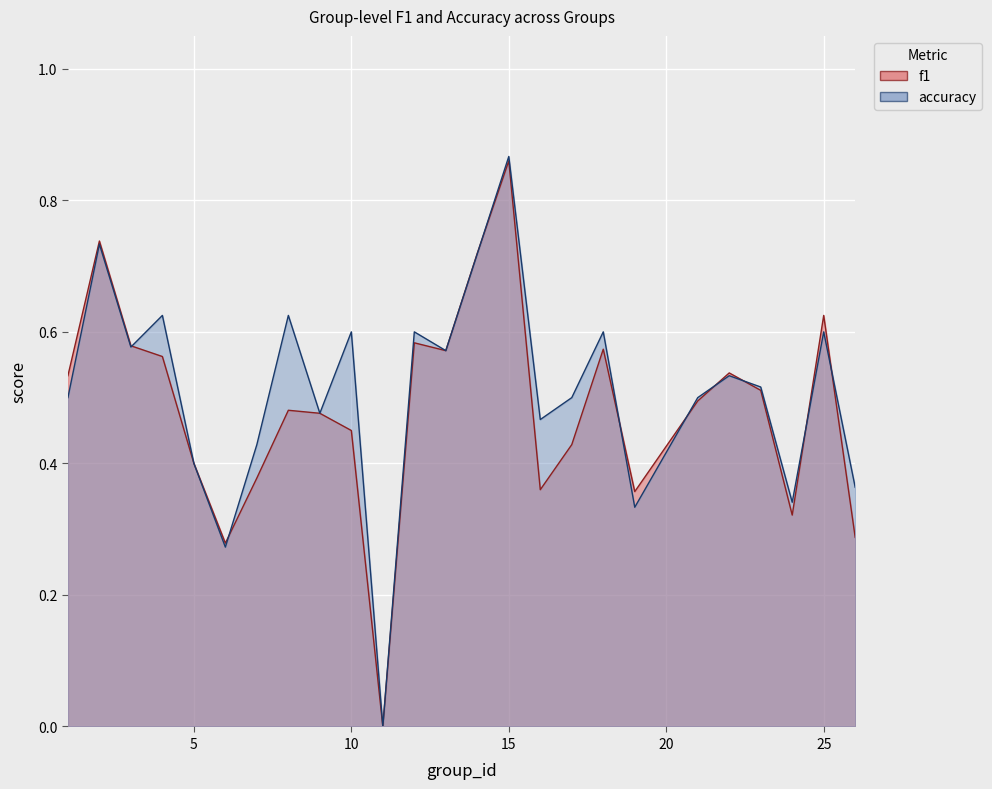

What is the average value of the accuracy series?

0.5